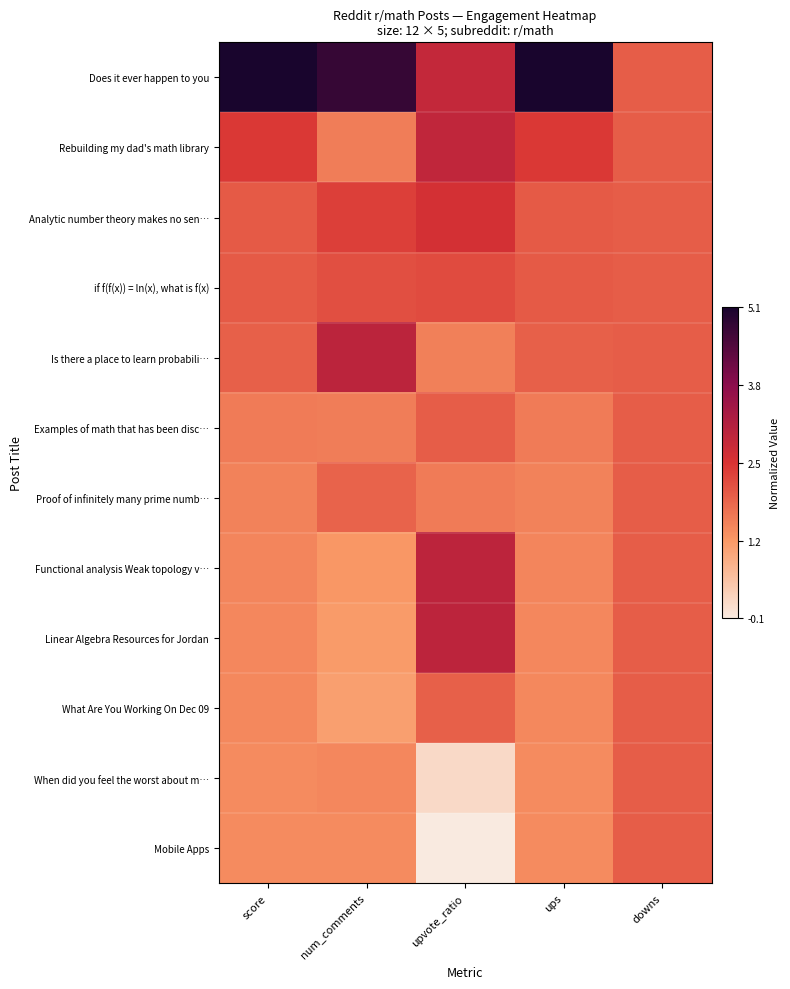

Rank the series at score from lowest to highest value.

When did you feel the worst about m…, Mobile Apps, What Are You Working On Dec 09, Linear Algebra Resources for Jordan, Functional analysis Weak topology v…, Proof of infinitely many prime numb…, Examples of math that has been disc…, Is there a place to learn probabili…, Analytic number theory makes no sen…, if f(f(x)) = ln(x), what is f(x), Rebuilding my dad's math library, Does it ever happen to you